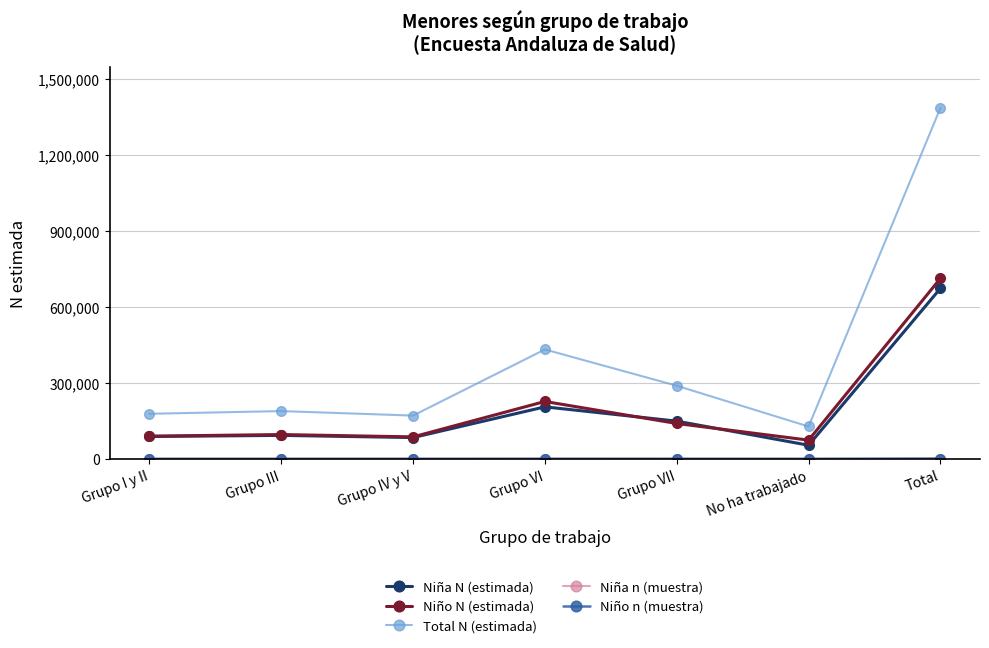

At which label does Niño N (estimada) reach its peak?

Total